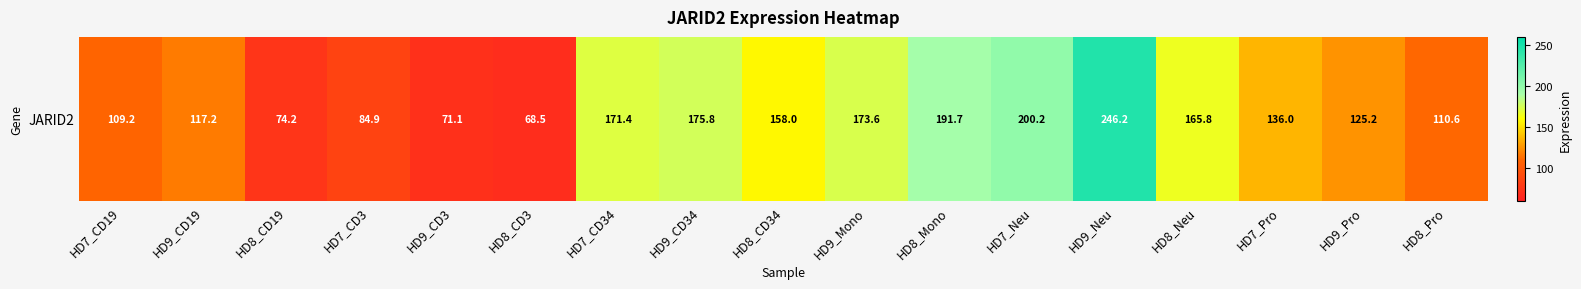

Between HD7_CD3 and HD9_Pro, which is larger?

HD9_Pro